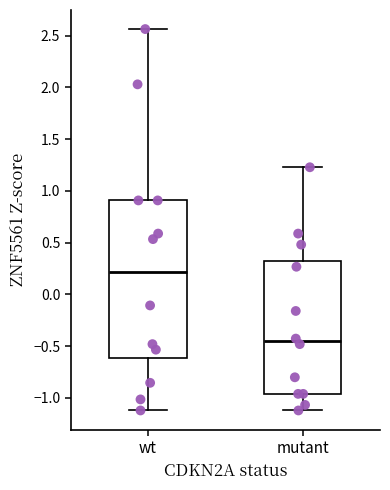

Which box is the tallest, from its lower edge to its upper edge?

wt